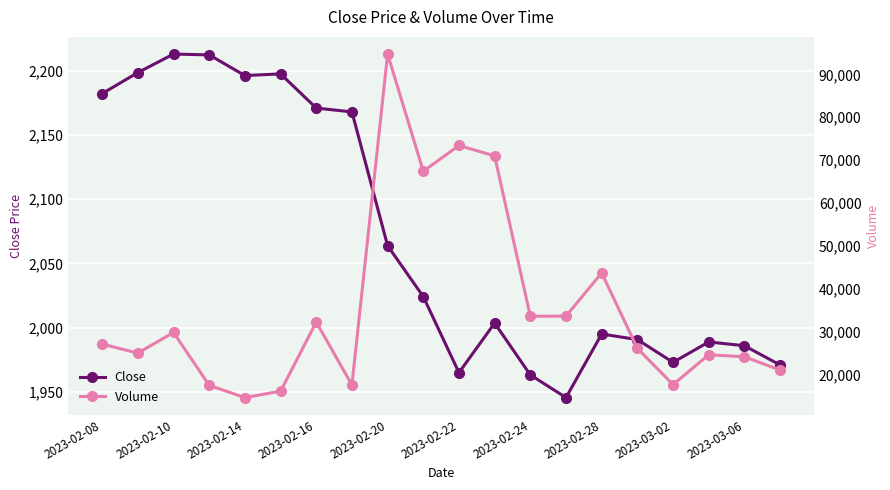

Is it true that Volume equals 23102.1 at 11?

False